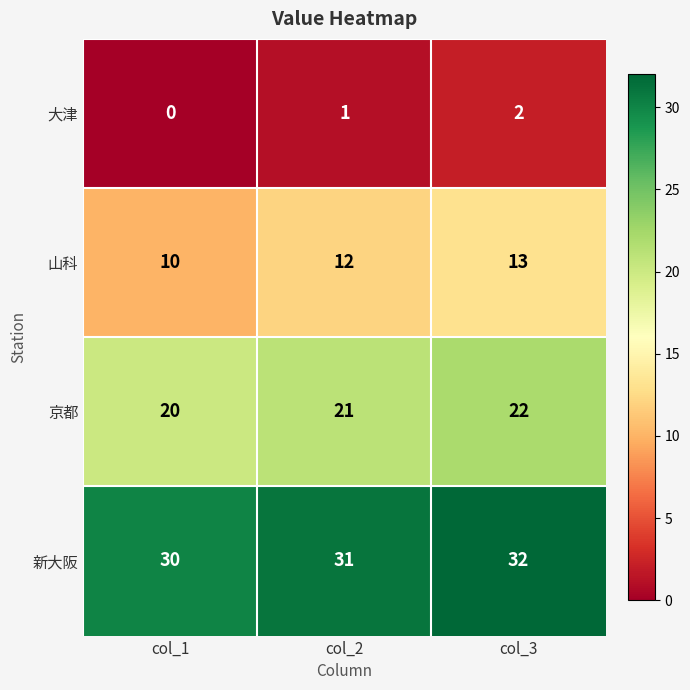

Reading left to right, what are all the values shown in this chart?

大津: col_1=0	col_2=1	col_3=2
山科: col_1=10	col_2=12	col_3=13
京都: col_1=20	col_2=21	col_3=22
新大阪: col_1=30	col_2=31	col_3=32